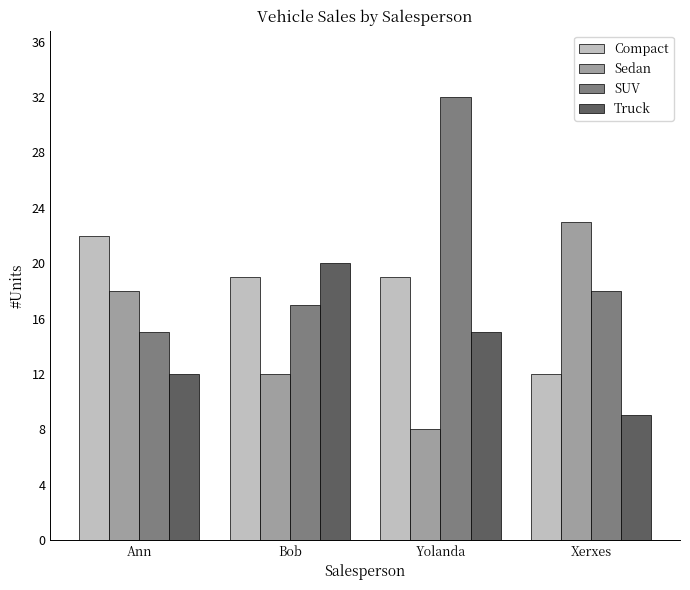

Which series has the widest spread of values?

SUV